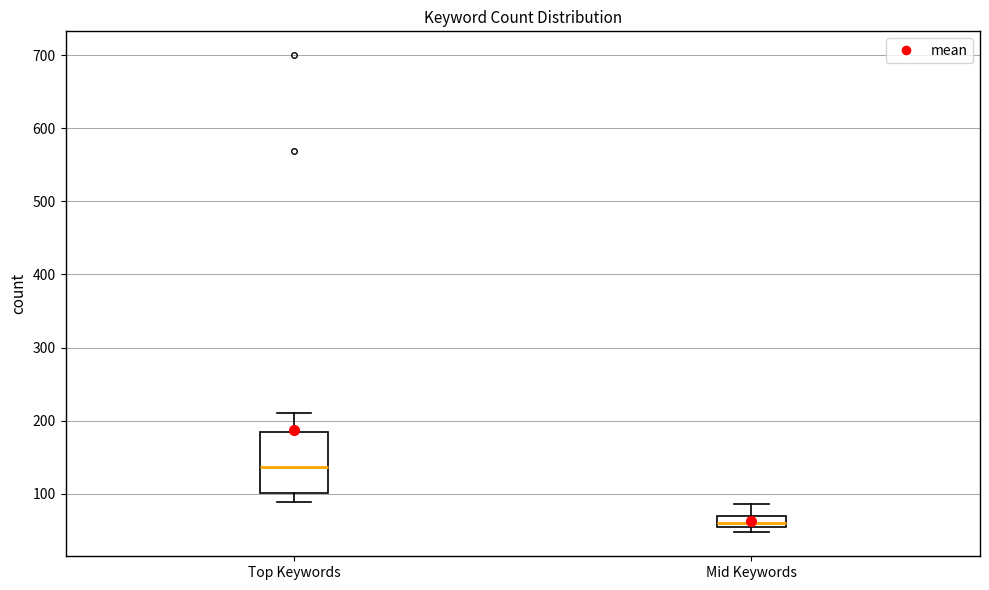

Reading left to right, transcribe this box plot: for each box, give where its median line is, the range the box spans, and where its two whiskers end, as read against the y-axis. The values are not printed on the chart, so give them approximately, as read against the axis.

Top Keywords: median 140, box 100 to 180, whiskers 90 to 210
Mid Keywords: median 60, box 50 to 70, whiskers 50 (just below the box's lower edge) to 90